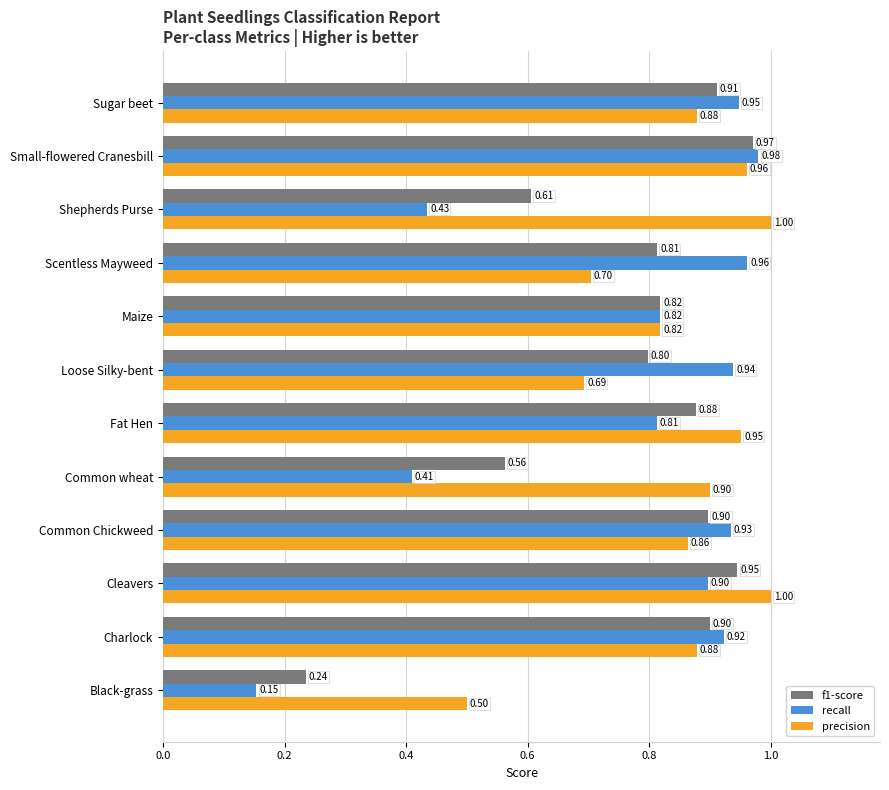

Which series changed the most between Fat Hen and Sugar beet?

recall